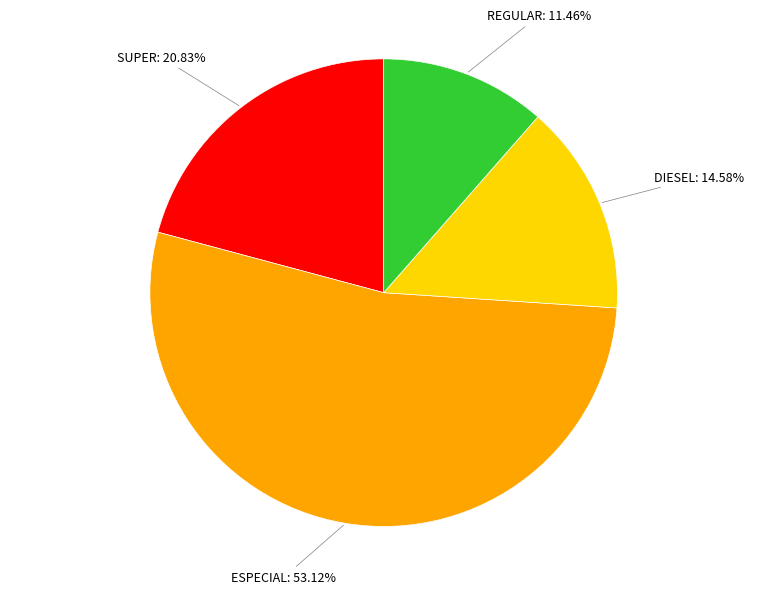

Is there any slice that represents more than half of the pie?

Yes